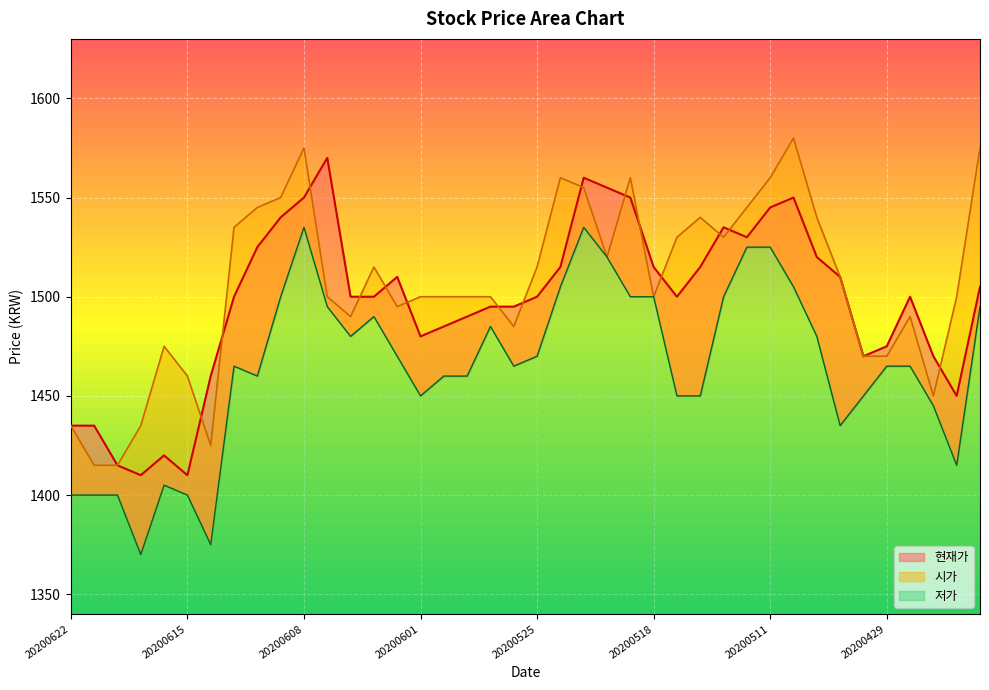

What is the sum of the 시가 values at 20200622 and 20200507?

2975